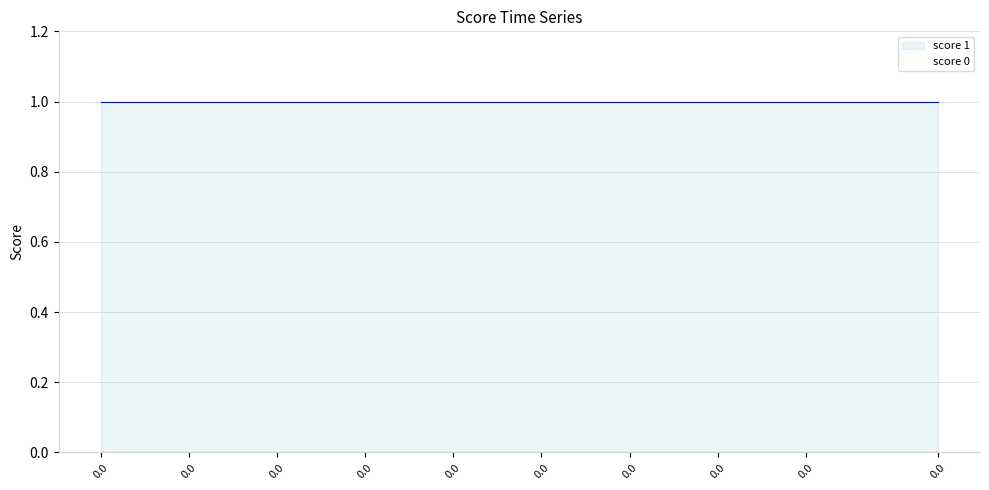

Which series has the widest spread of values?

score 1